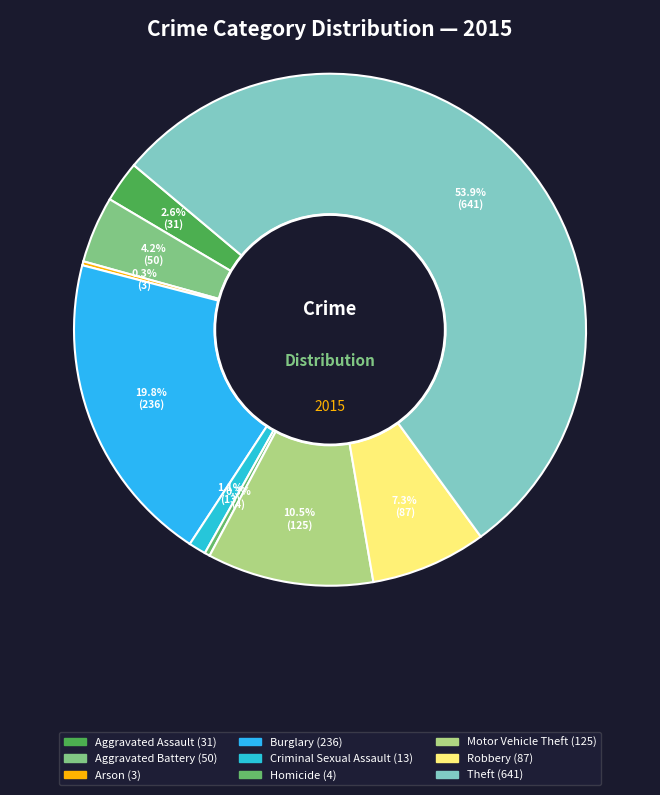

Which has a higher value, Theft or Aggravated Battery?

Theft